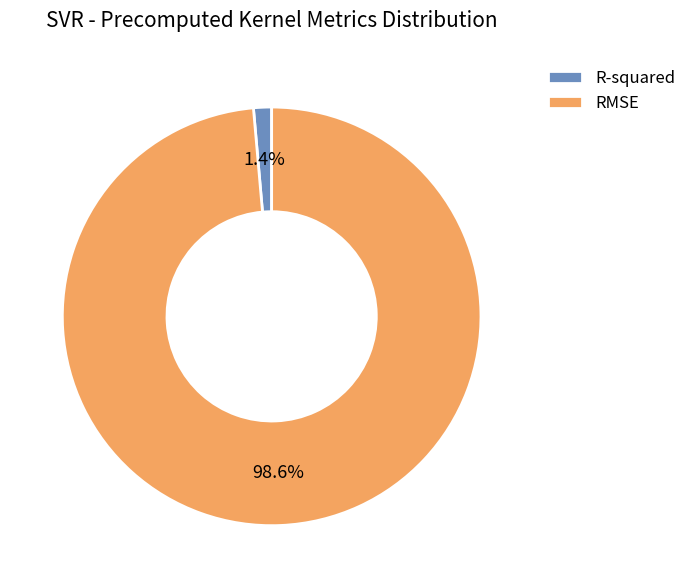

What is the largest slice in the pie chart?

RMSE